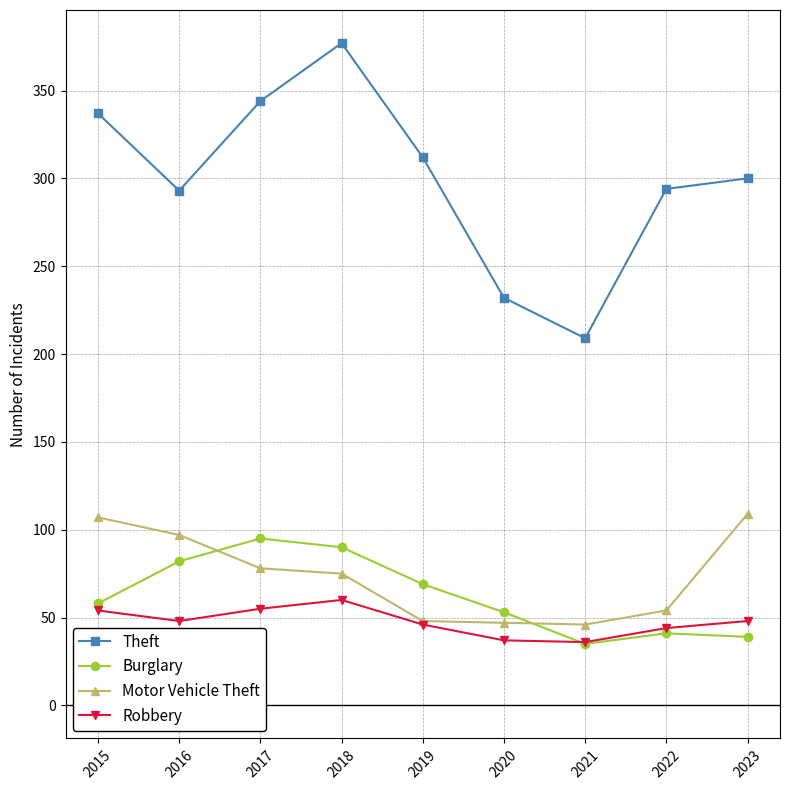

What is the spread (max minus min) of values at 2019?

266